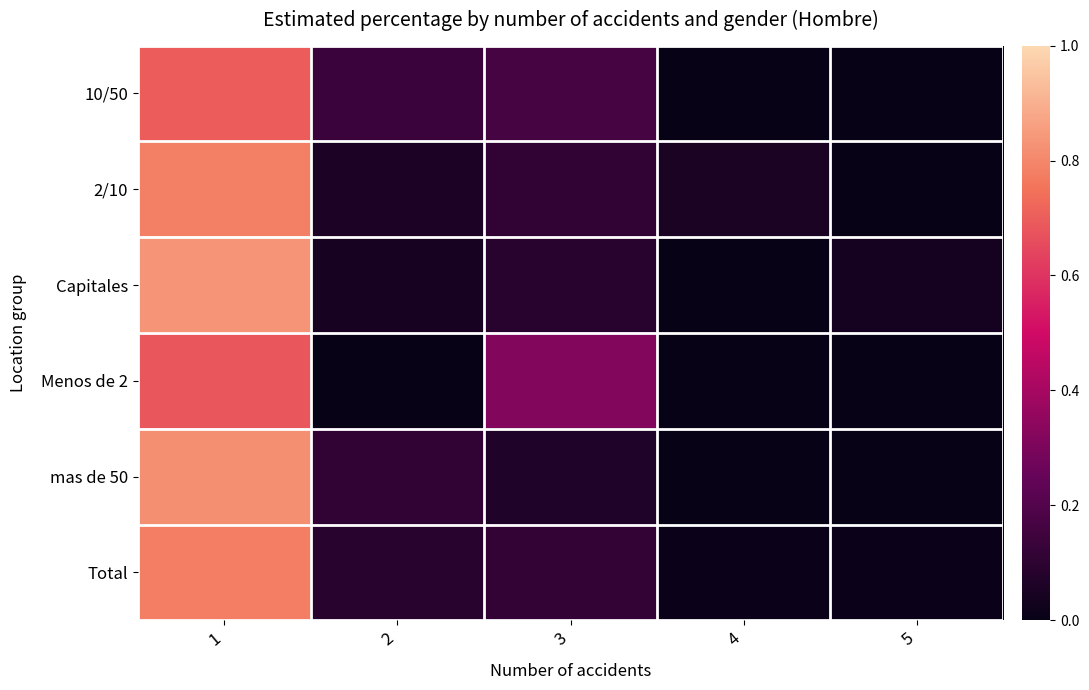

Which label corresponds to the smallest value in the chart?

4